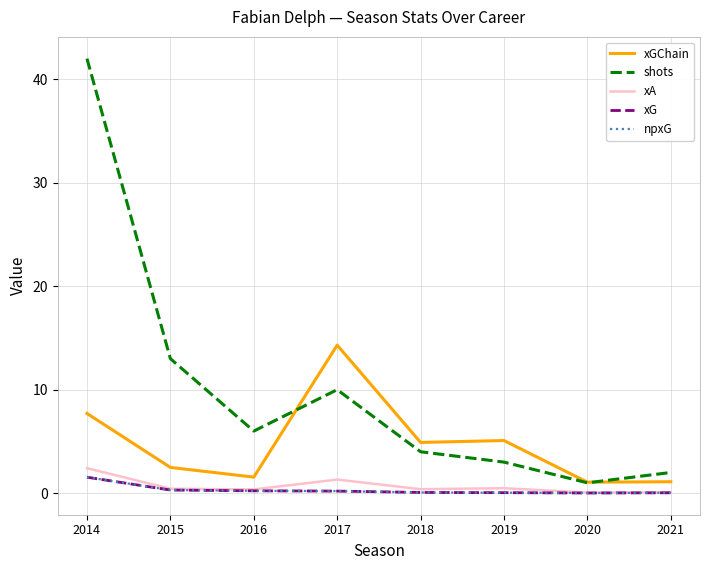

Does the chart display data point markers on the line(s)?

No